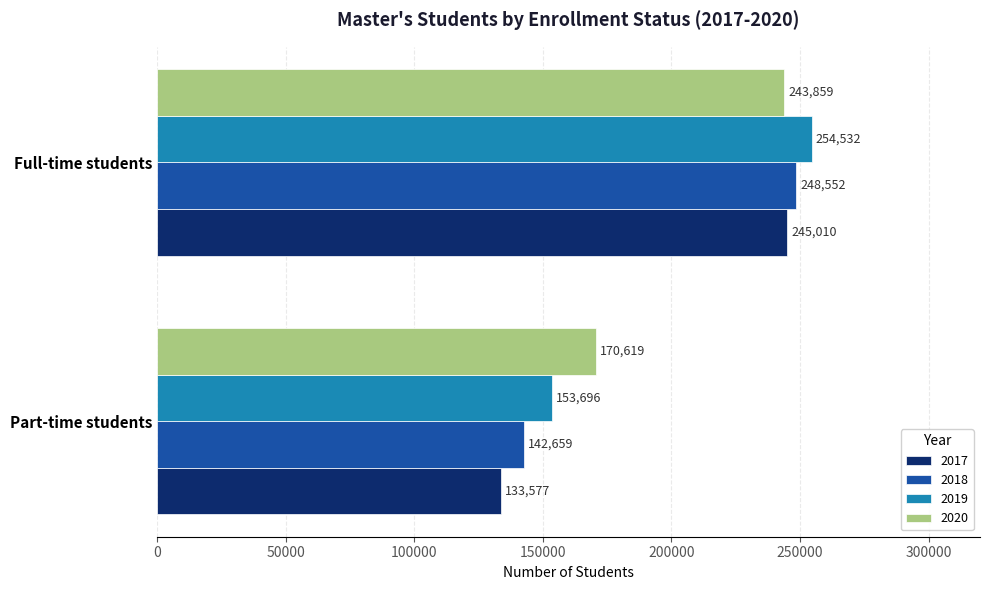

What is the approximate value of 2017 at Full-time students, to the nearest 10?

245010